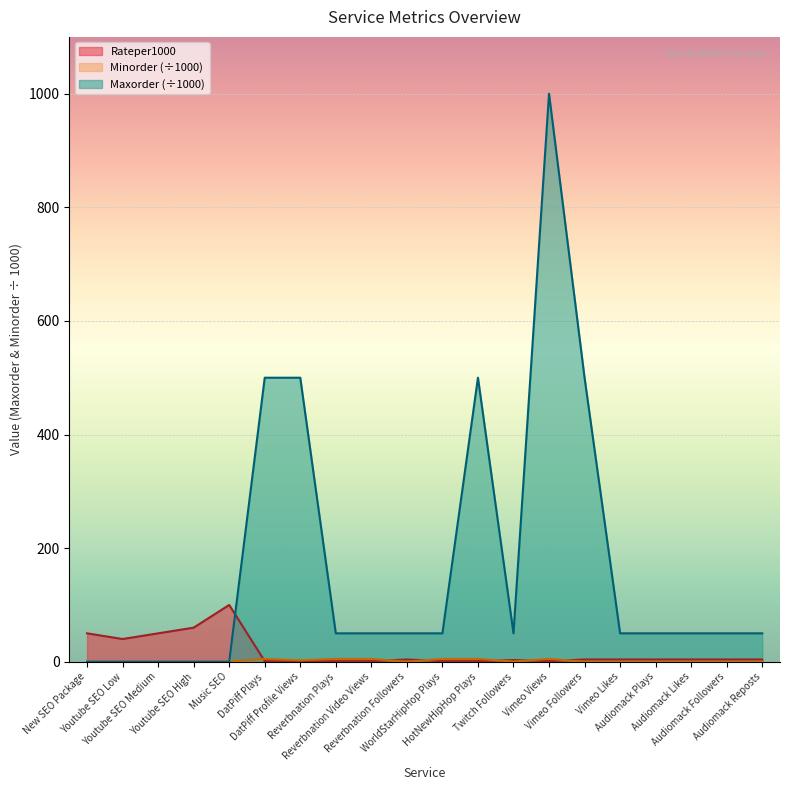

What is the difference between the Rateper1000 values at Vimeo Views and Audiomack Followers?

3.0